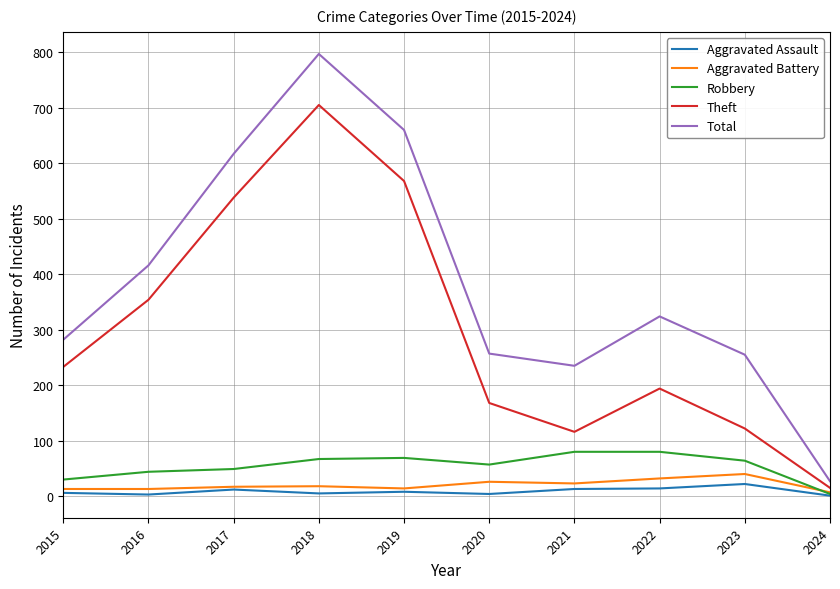

At 2018, list the series in order from largest to smallest.

Total, Theft, Robbery, Aggravated Battery, Aggravated Assault